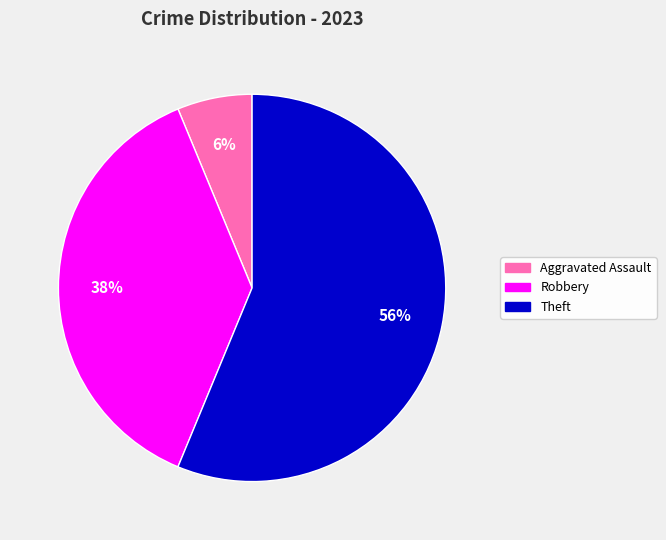

To the nearest percent, what is the average slice percentage?

33%